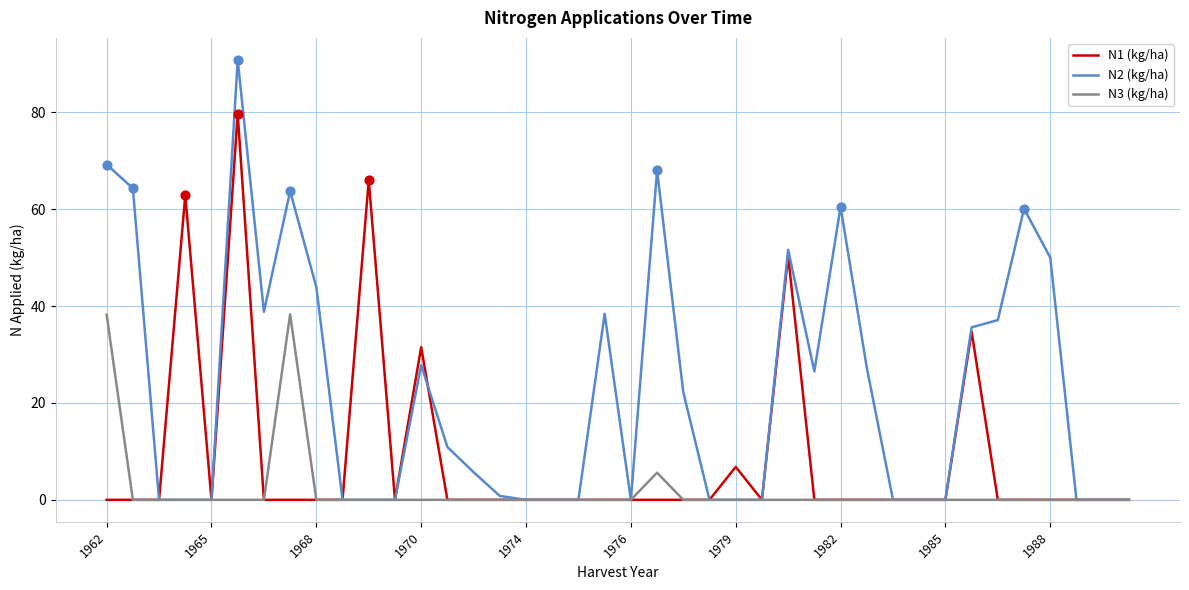

Which series has the largest total across all categories?

N2 (kg/ha)